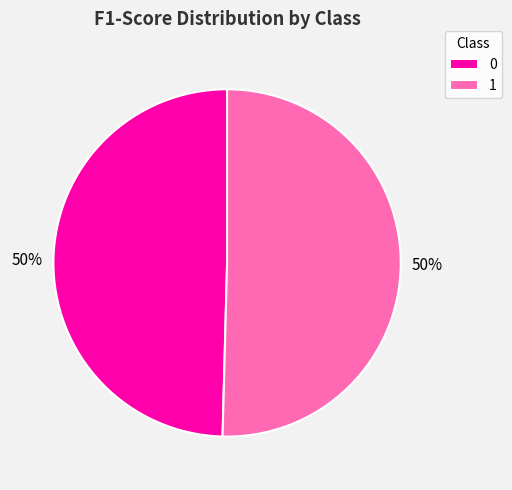

To the nearest percent, what is the combined percentage of 0 and 1?

100%